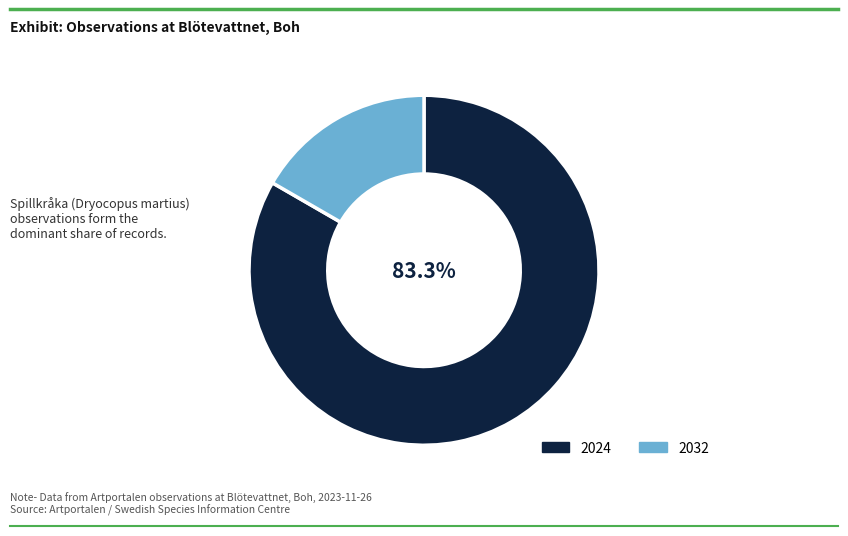

Which has a higher value, 2024 or 2032?

2024